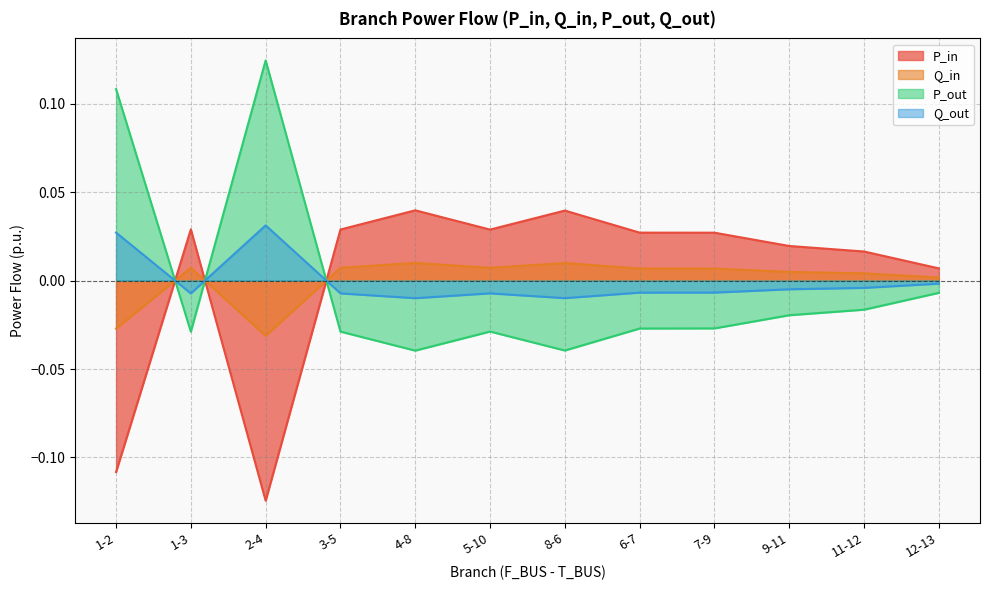

Rank the series at 7-9 from lowest to highest value.

P_out, Q_out, Q_in, P_in